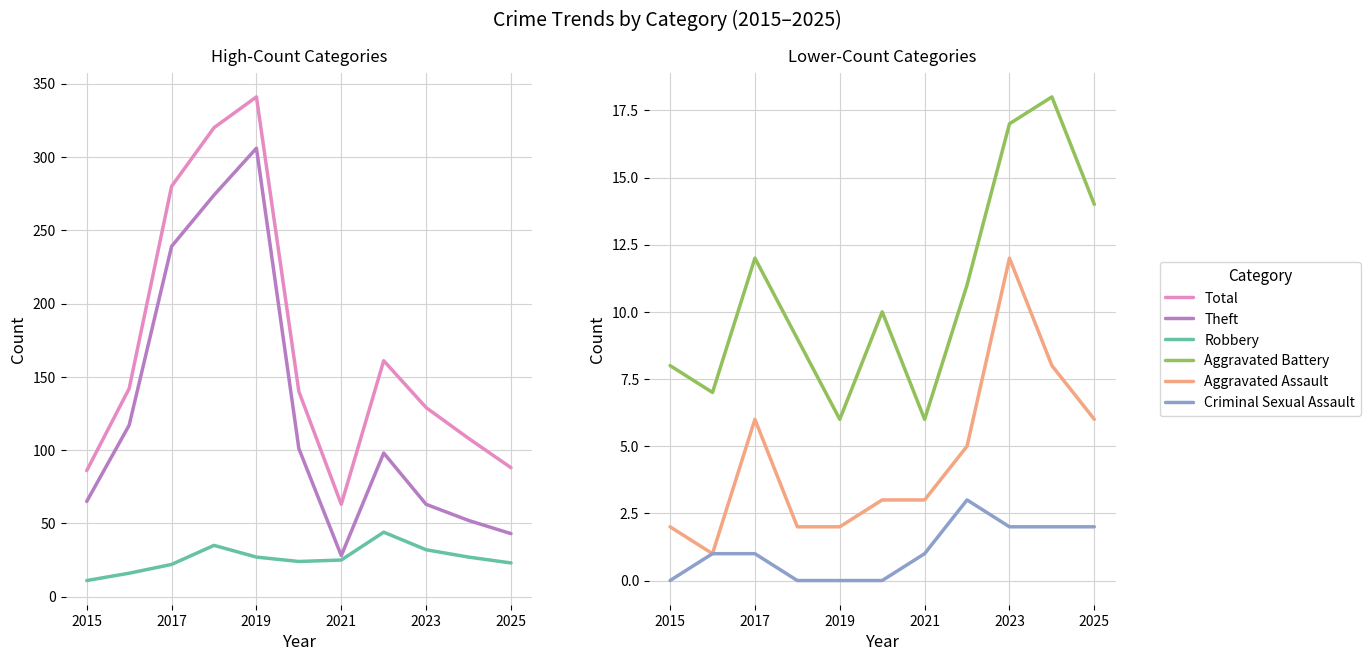

At 9, list the series in order from largest to smallest.

Total, Theft, Robbery, Aggravated Battery, Aggravated Assault, Criminal Sexual Assault